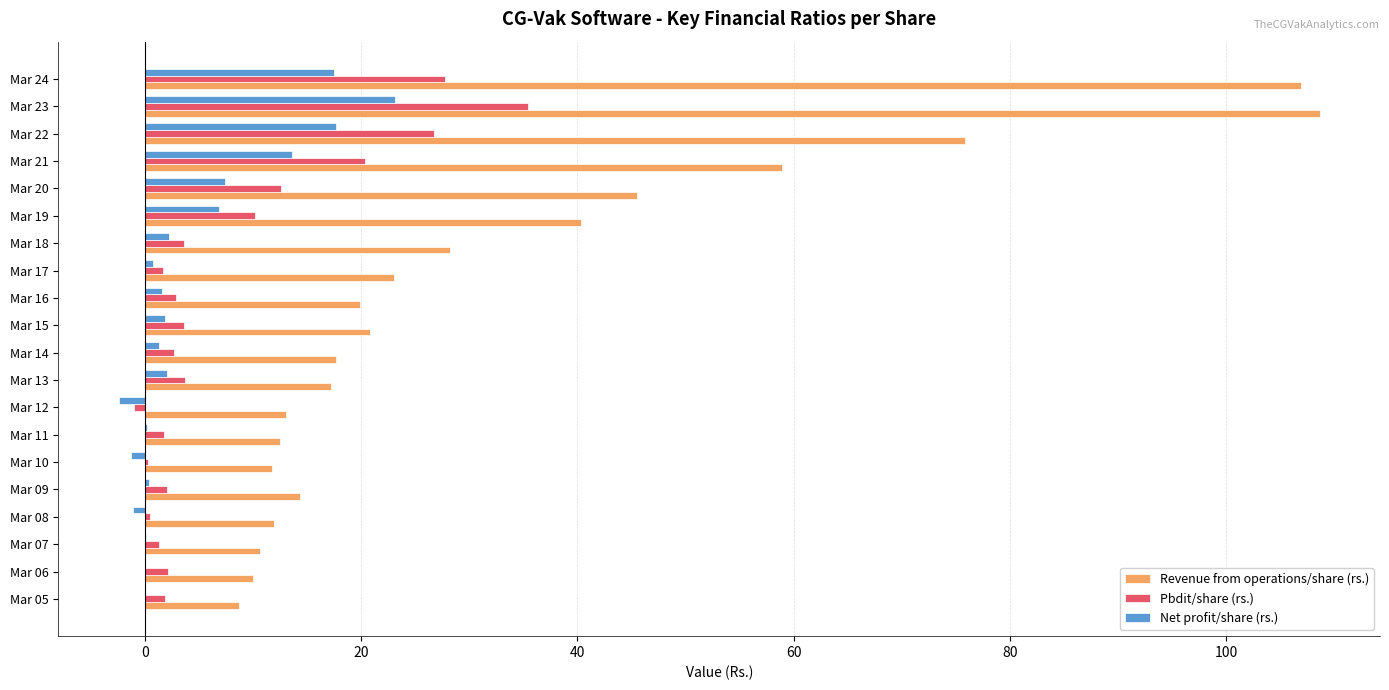

What is the sum of the Net profit/share (rs.) values at Mar 24 and Mar 22?

35.2